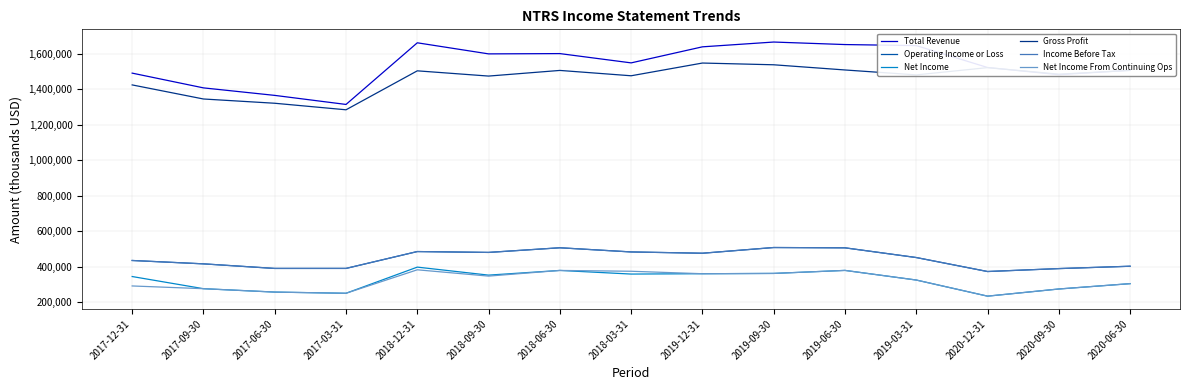

What is the label of the 13th point from the left?

2020-12-31